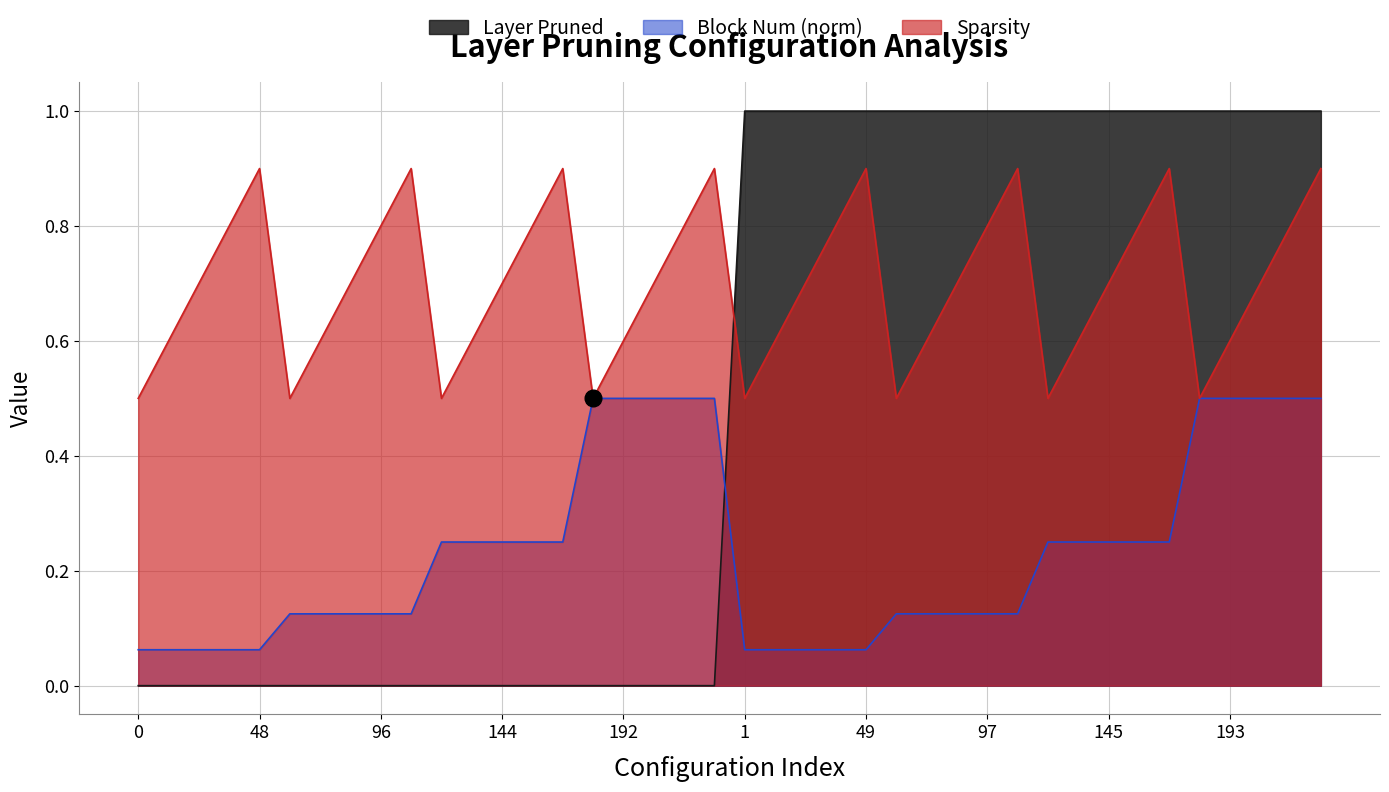

Is the value of Sparsity at 217 greater than the value of Layer Pruned at 25?

No